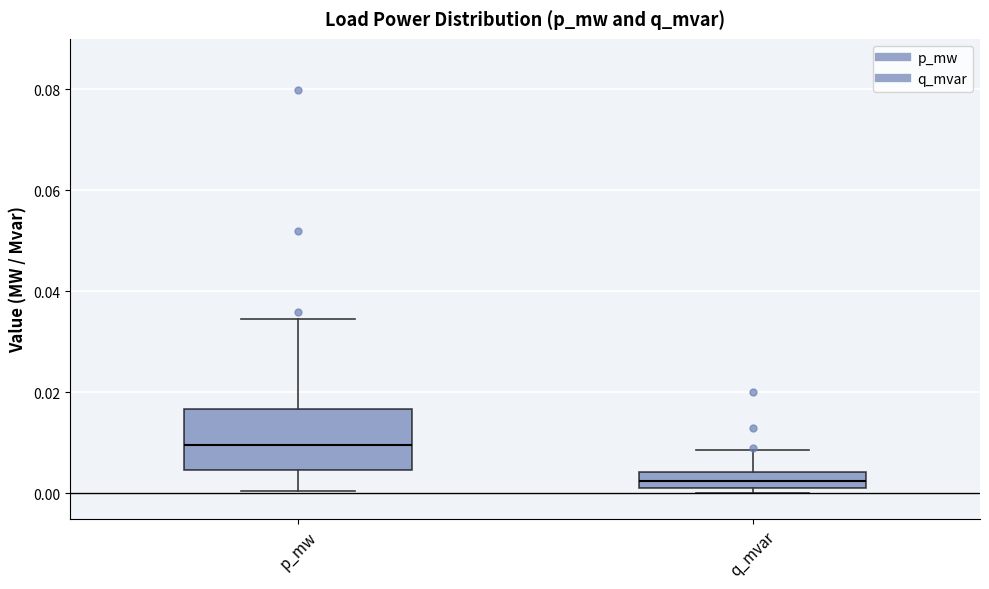

Which box is the tallest, from its lower edge to its upper edge?

p_mw